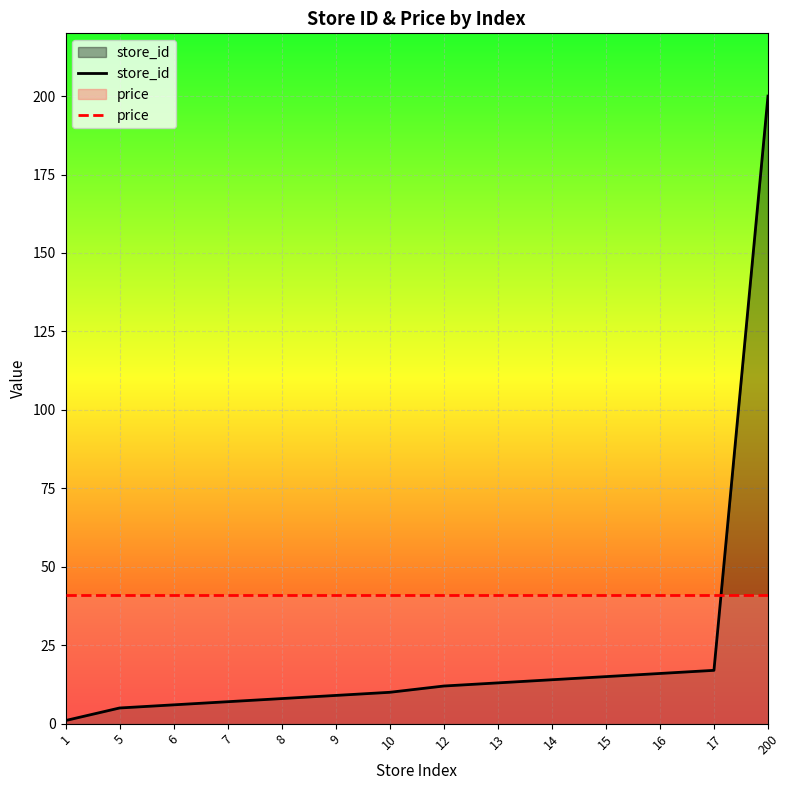

How many lines are shown in the chart?

2